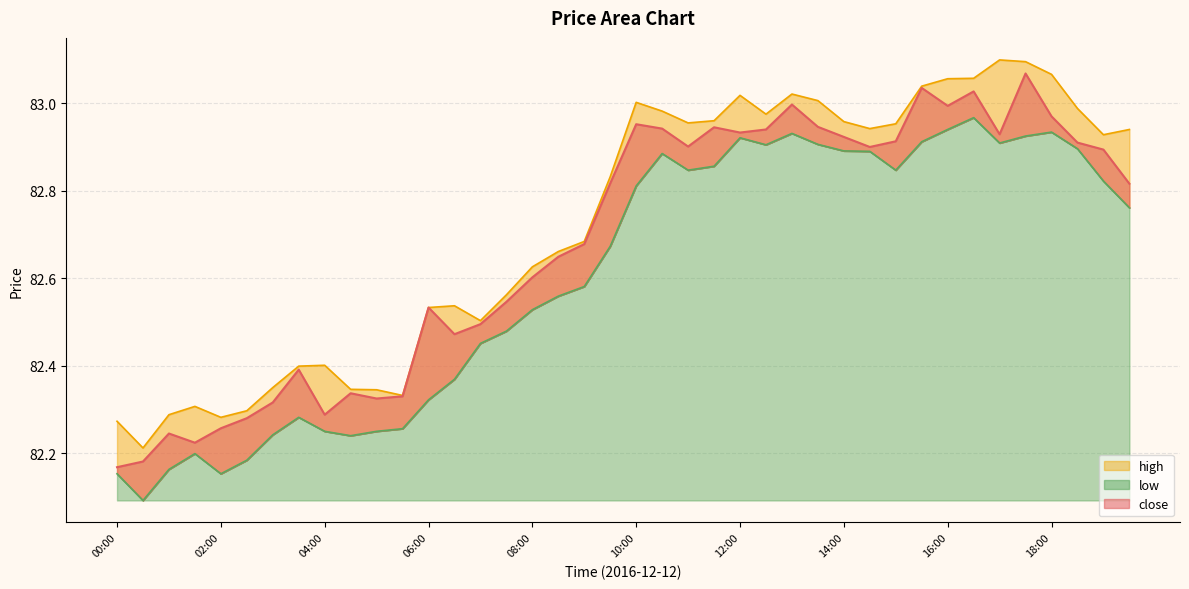

True or false: high and low cross at least once.

False